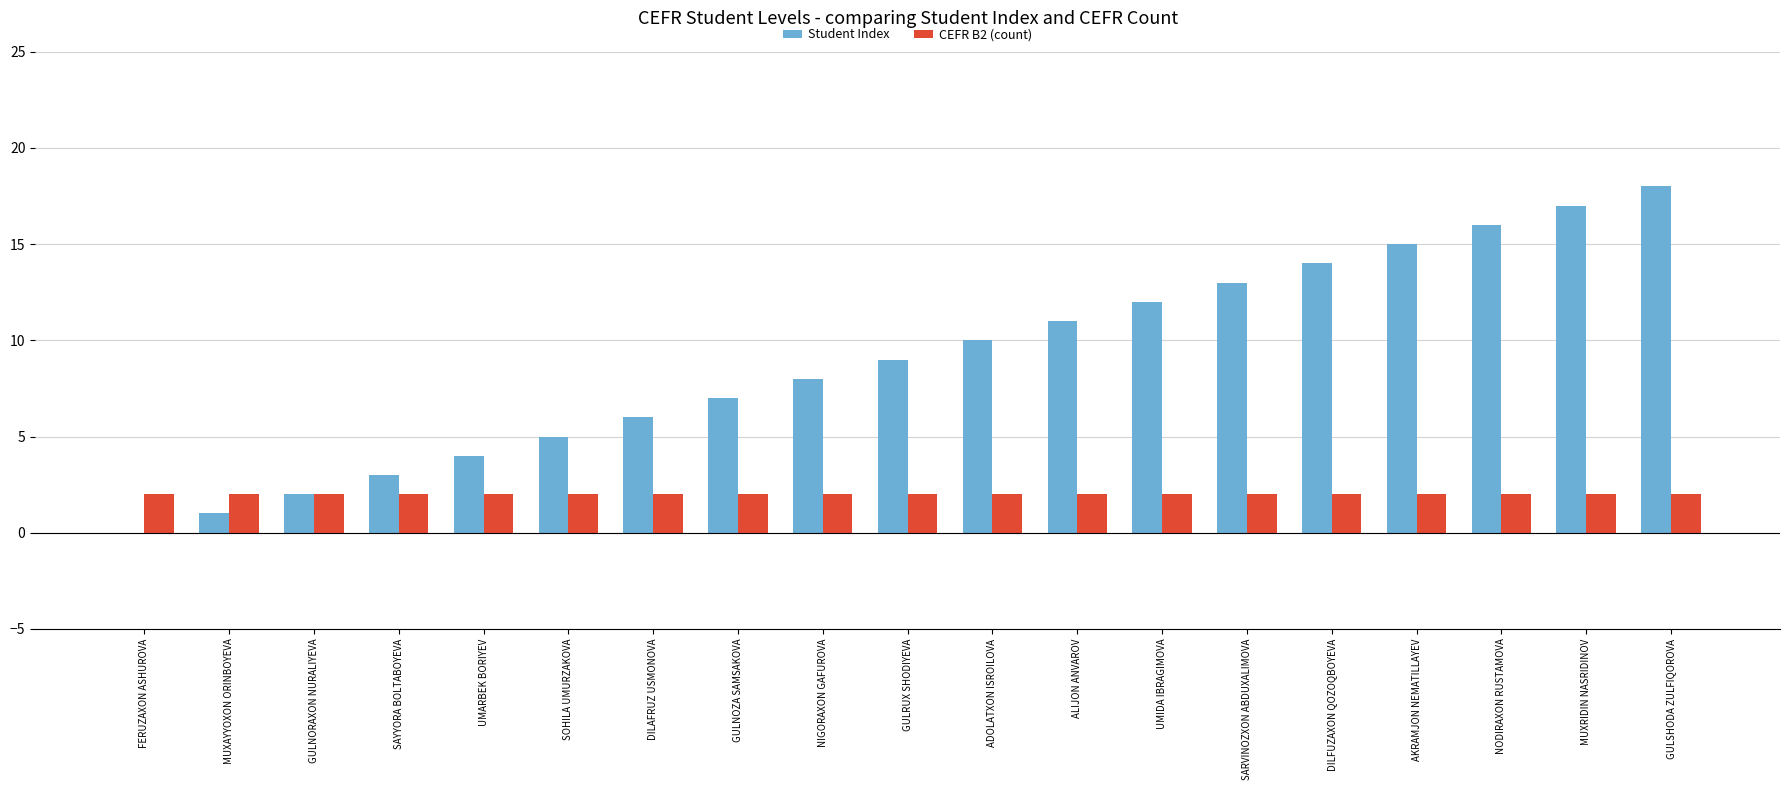

What is the sum of all CEFR B2 (count) values?

38